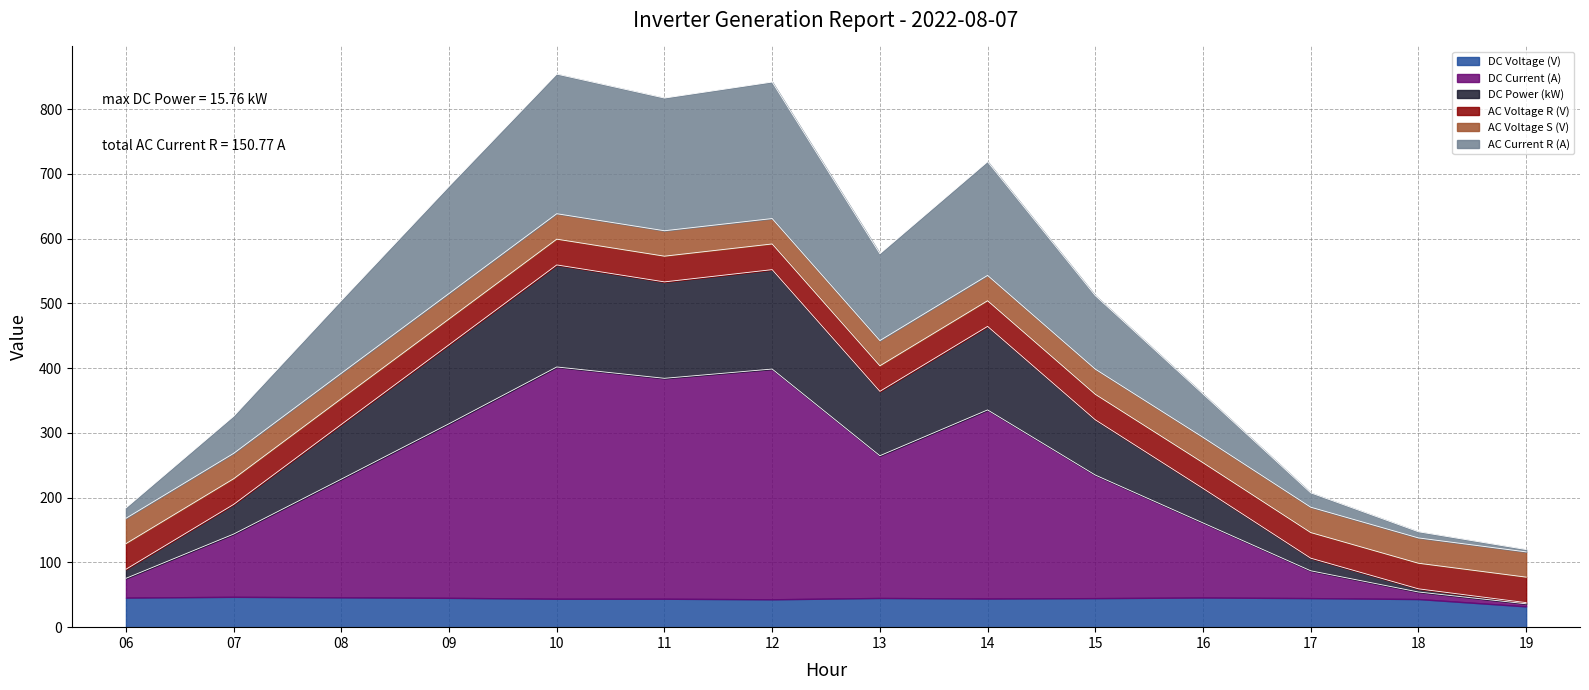

How many lines are shown in the chart?

6